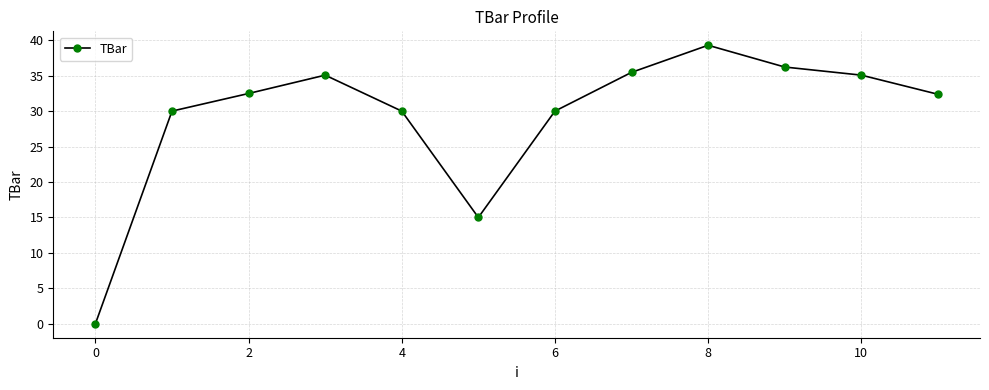

What is the average value?

29.2